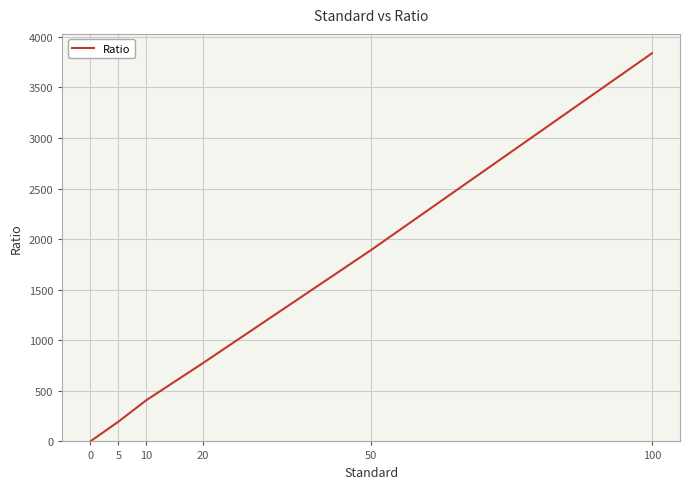

What is the change in value from 20 to 100?

+3065.7